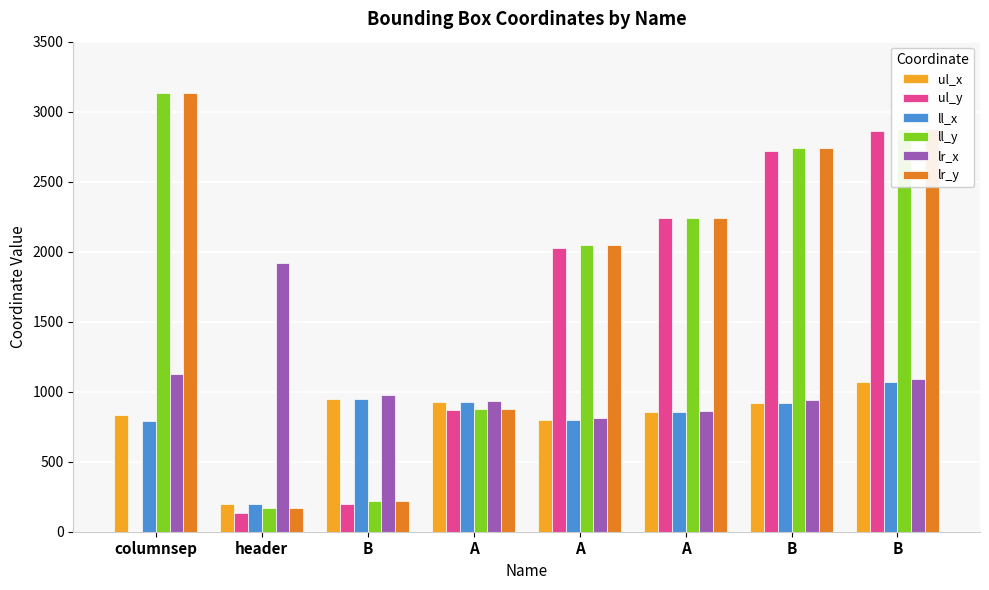

How many data points does each series have?

8